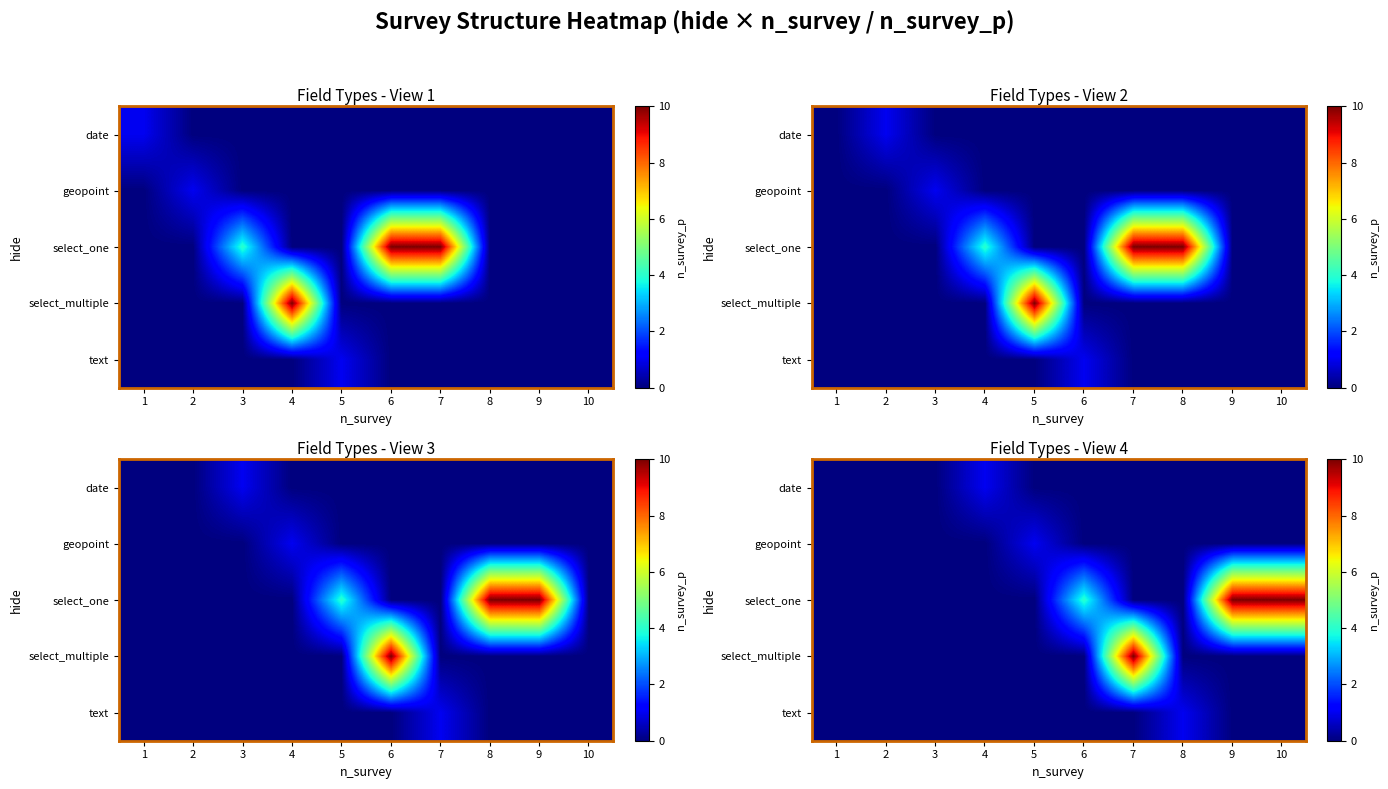

True or false: text has a value of 0 at 10.

True